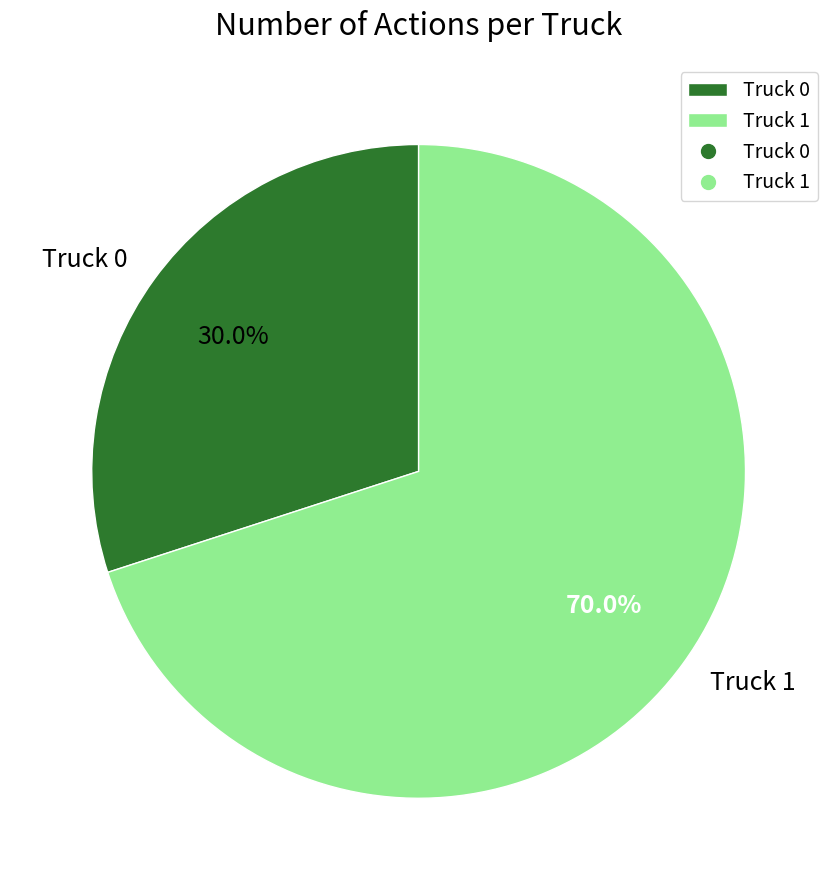

Does any single category account for the majority?

Yes